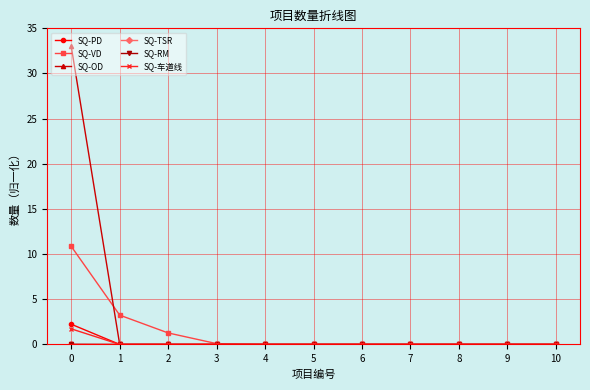

Does the chart display data point markers on the line(s)?

Yes